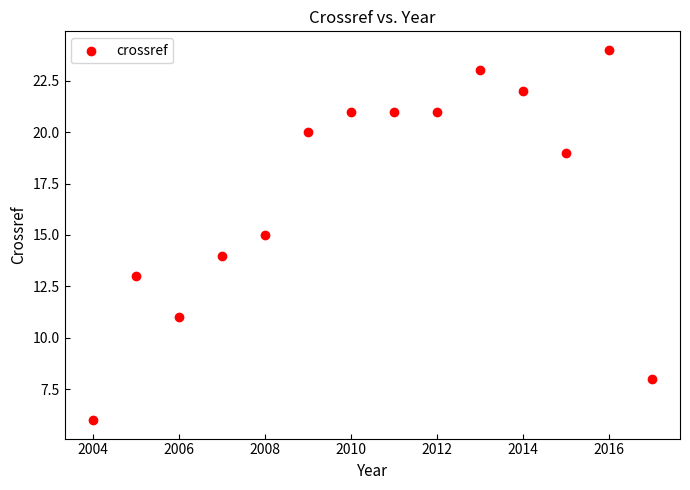

What is the range of Y values (max minus min)?

18